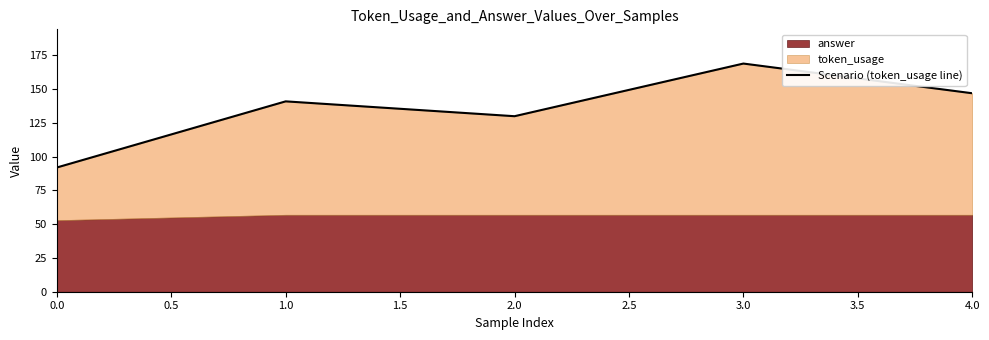

Which has a higher value, 1.0 or 4.0?

4.0